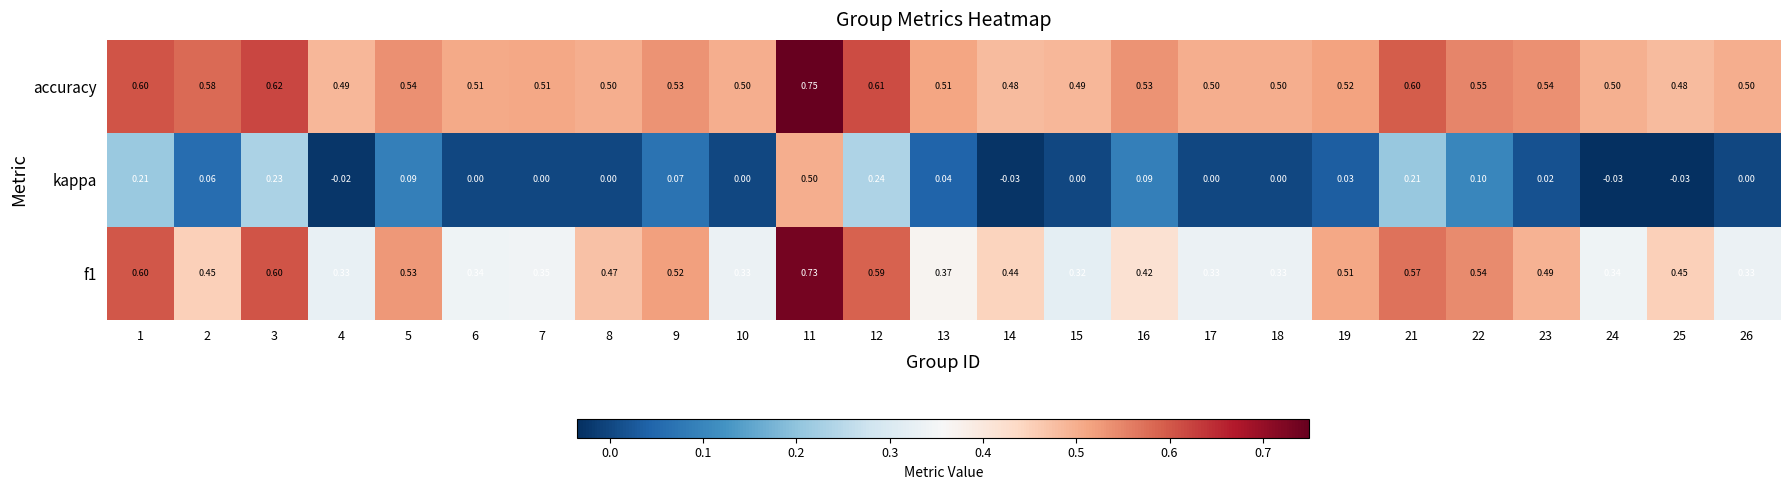

Which series has the largest range (max minus min)?

kappa